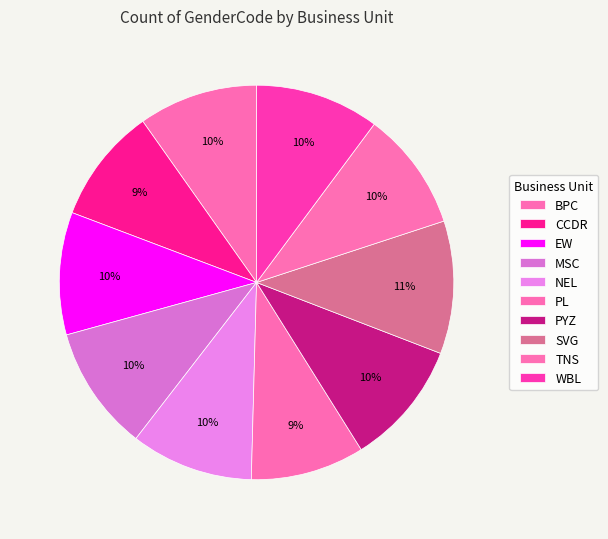

Is the sum of PYZ and SVG greater than half?

No